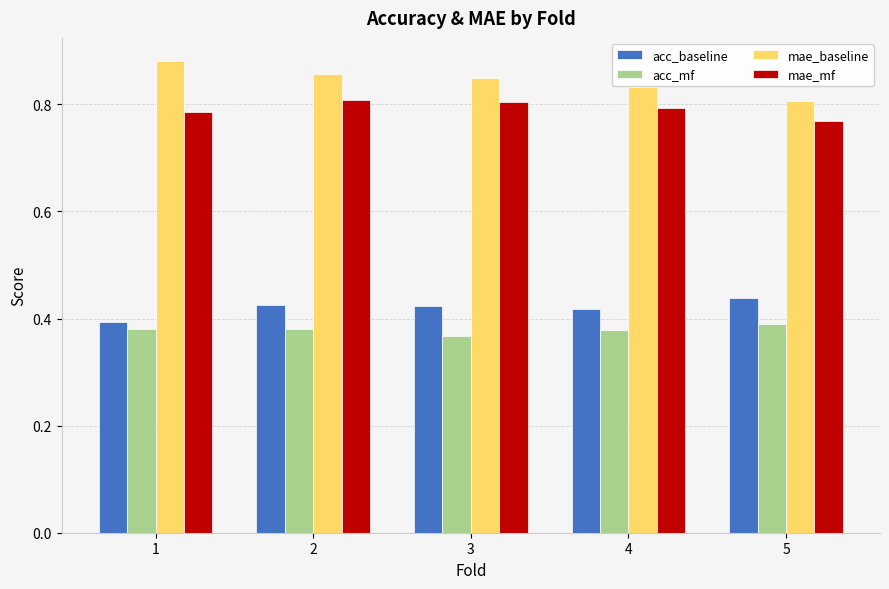

Is it true that mae_mf equals 1.2 at 3?

False